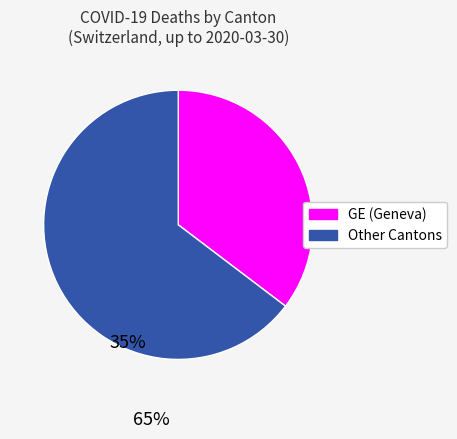

What is the ratio of the value at GE (Geneva) to the value at Other Cantons?

0.5